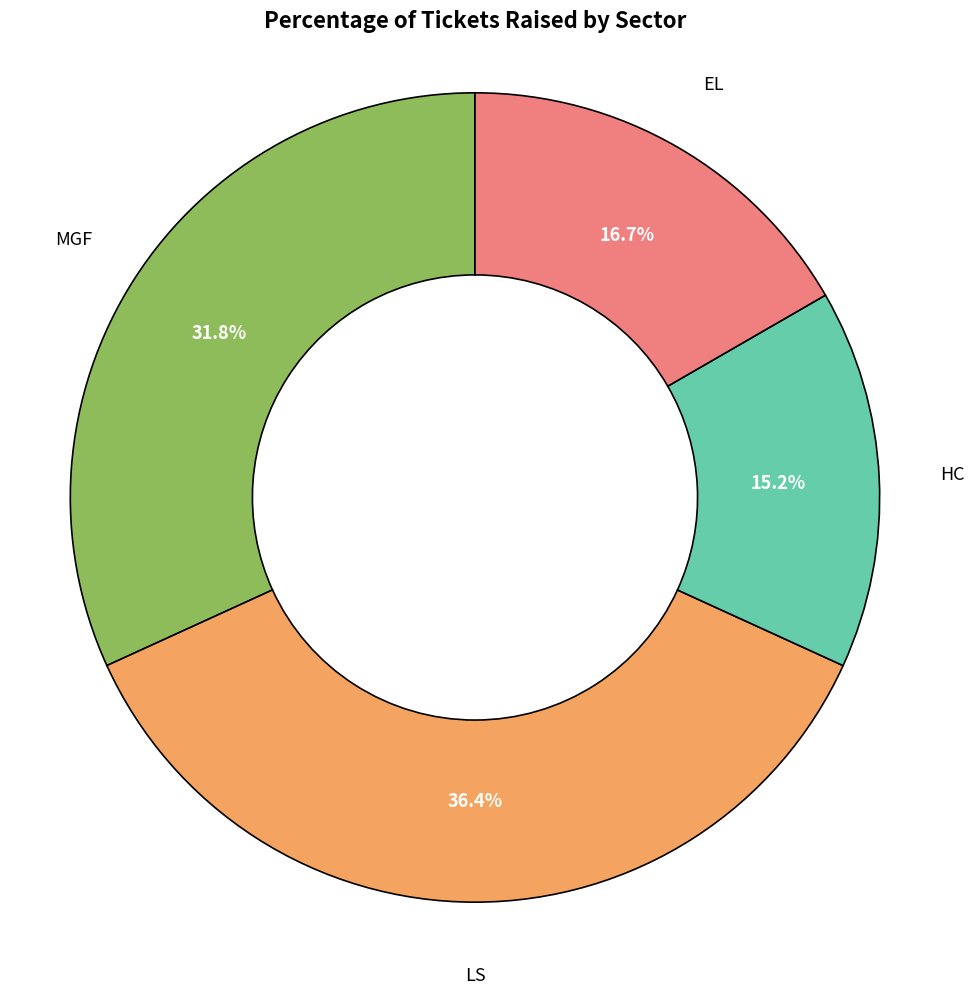

Does any single category account for the majority?

No